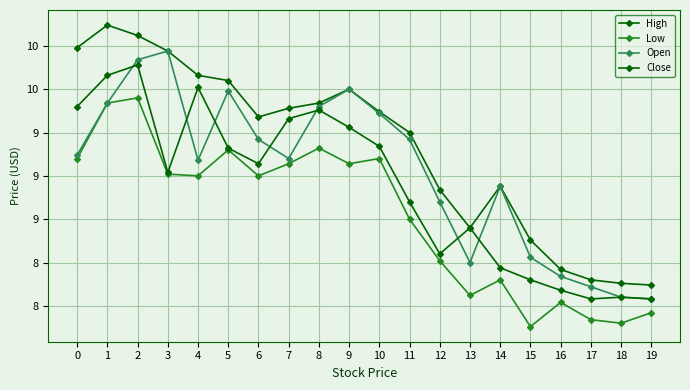

Does the chart have visible grid lines?

Yes